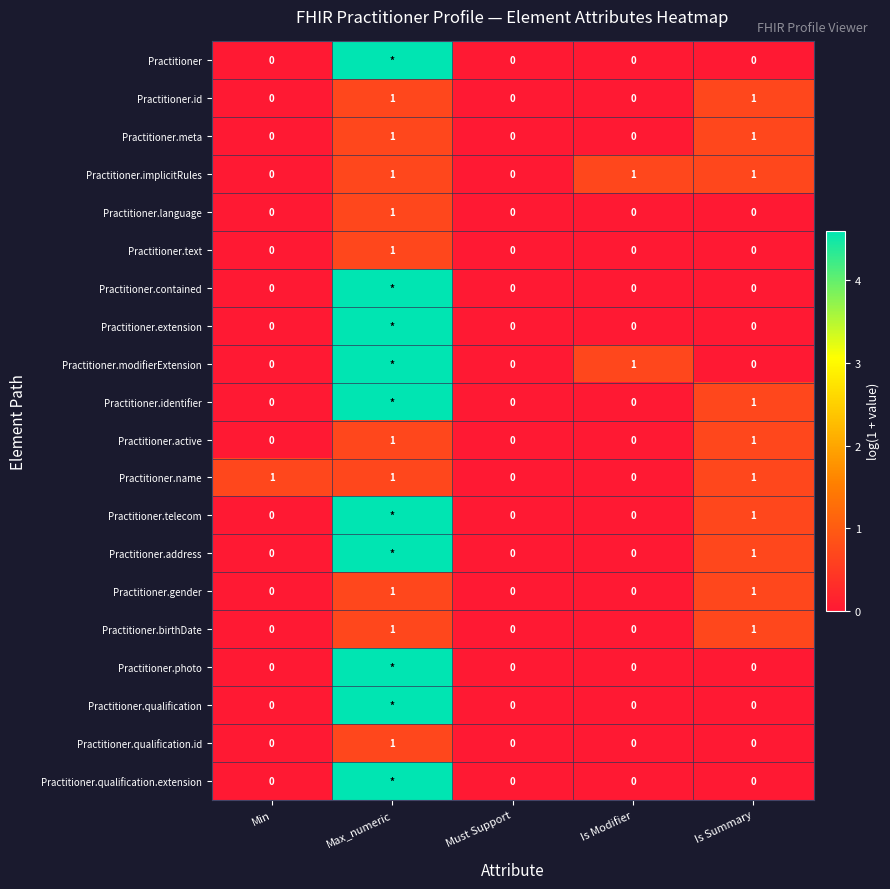

Is the value of Practitioner.text at Min greater than the value of Practitioner.meta at Max_numeric?

No